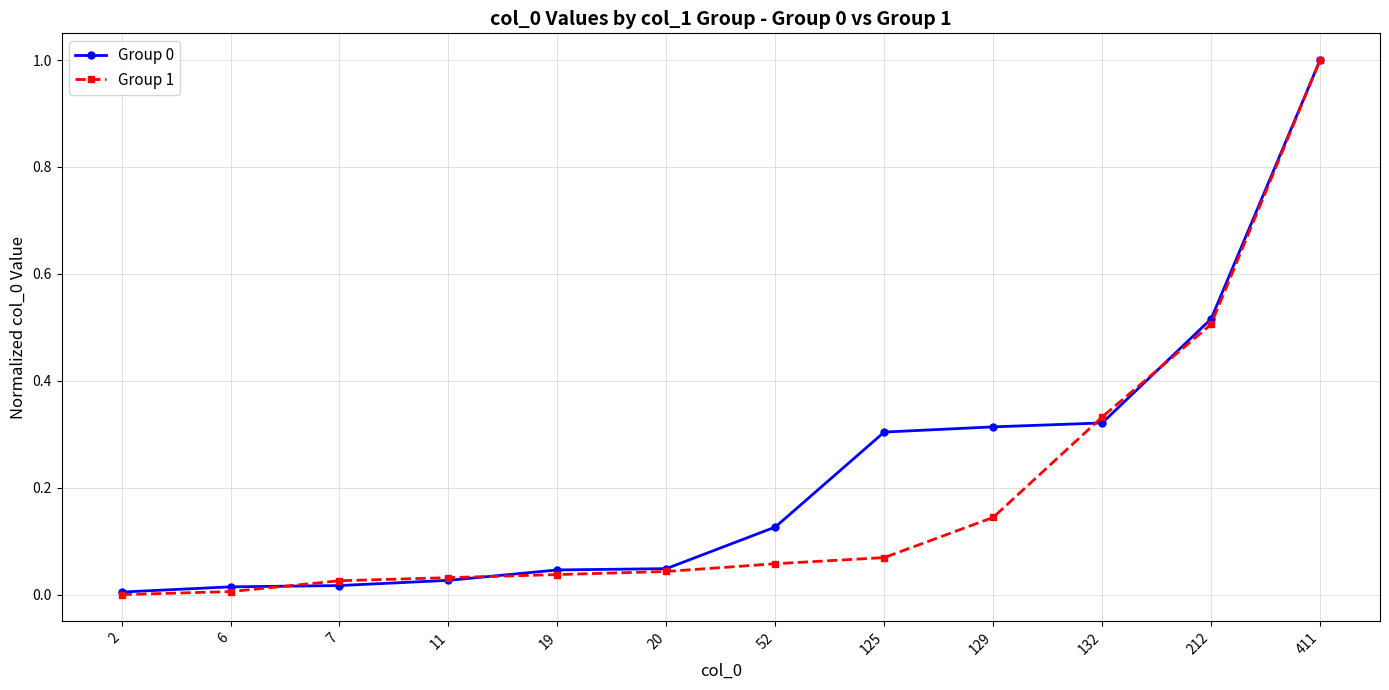

The value of Group 1 at 411 is 1.0. True or false?

True